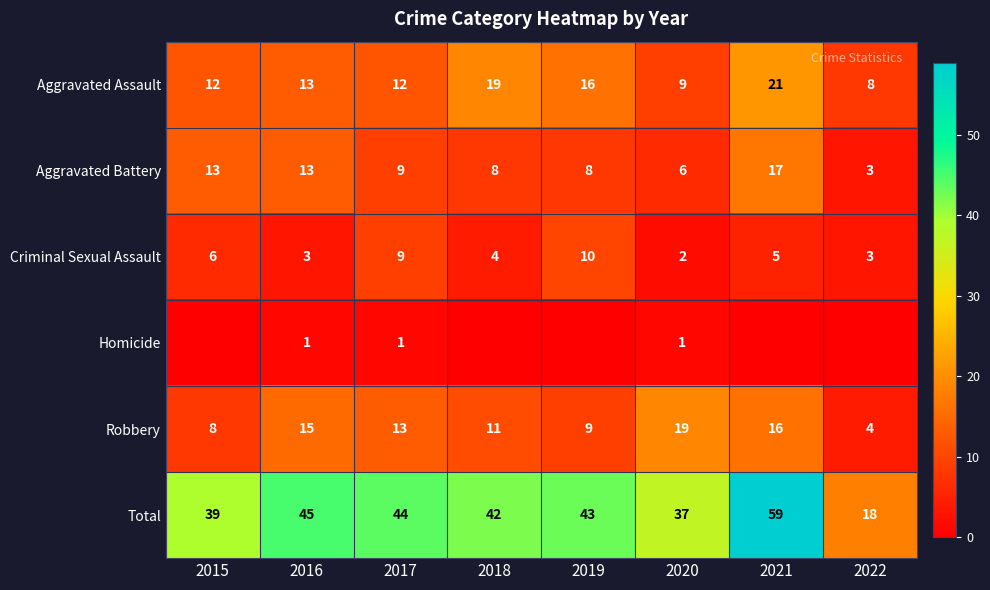

What is the spread (max minus min) of values at 2020?

36